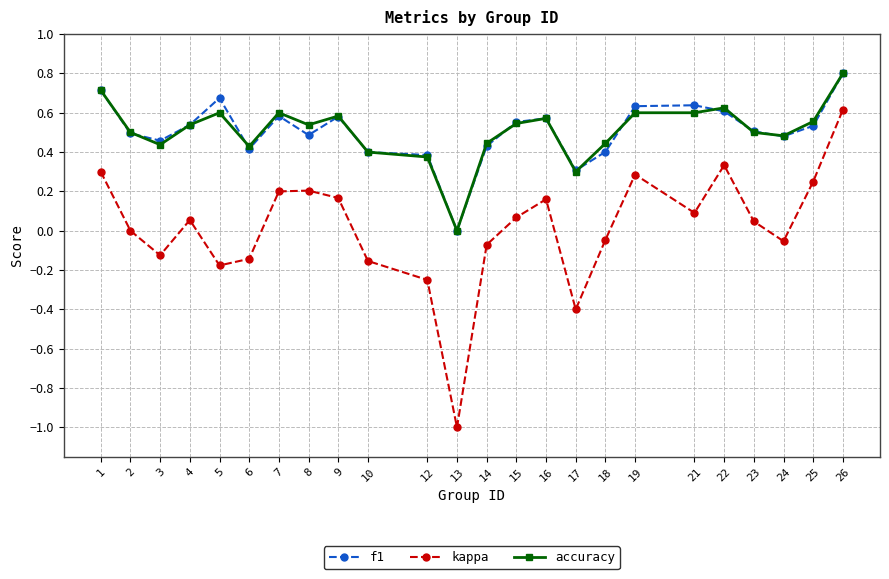

How many positive values does the f1 series have?

23